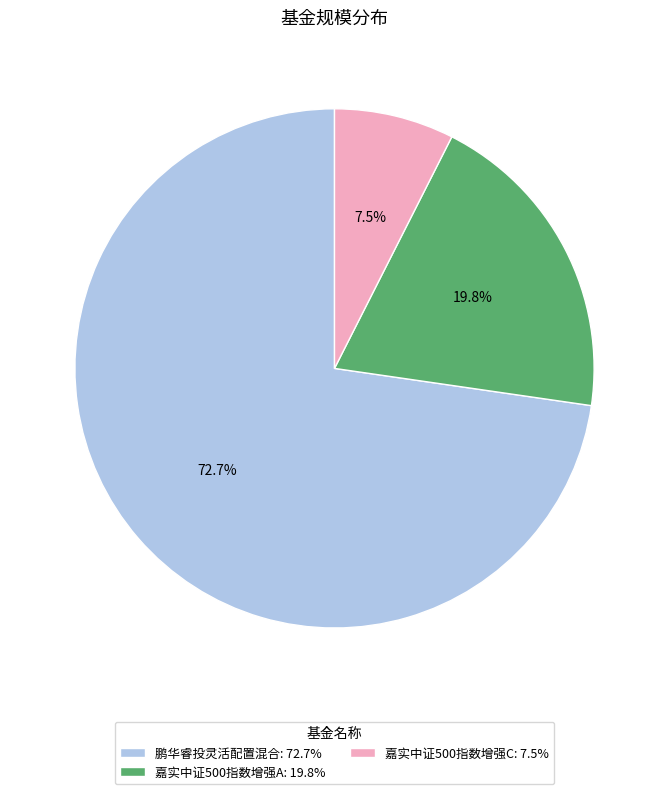

Between 鹏华睿投灵活配置混合: 72.7% and 嘉实中证500指数增强A: 19.8%, which is larger?

鹏华睿投灵活配置混合: 72.7%